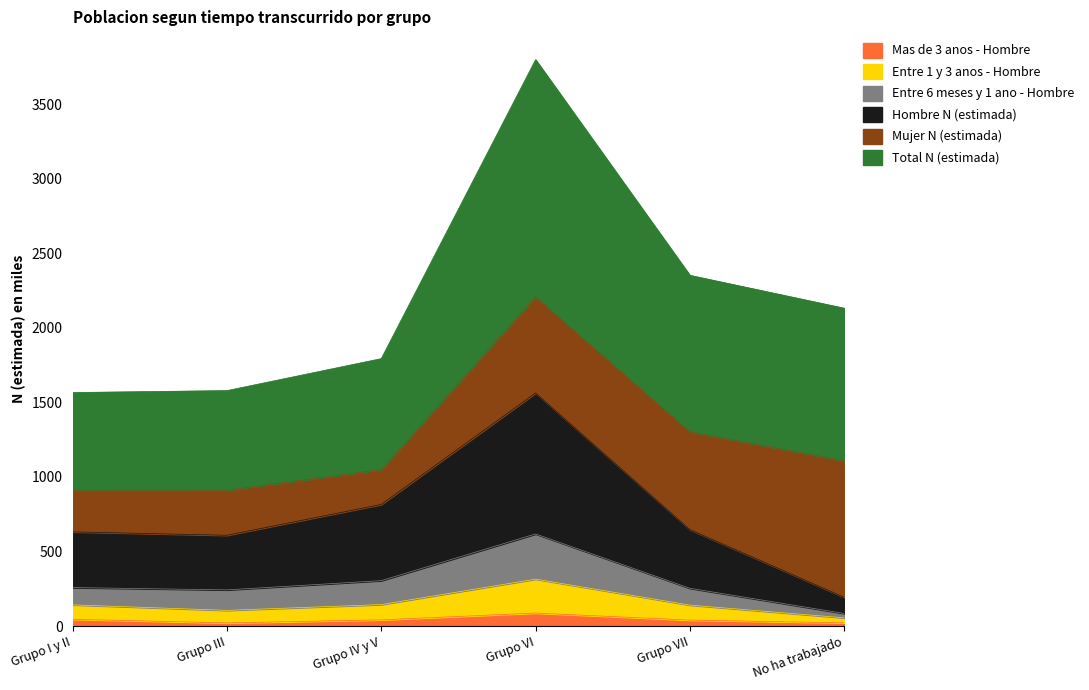

What is the difference between the second highest and minimum values in the Total N (estimada) series?

785.9